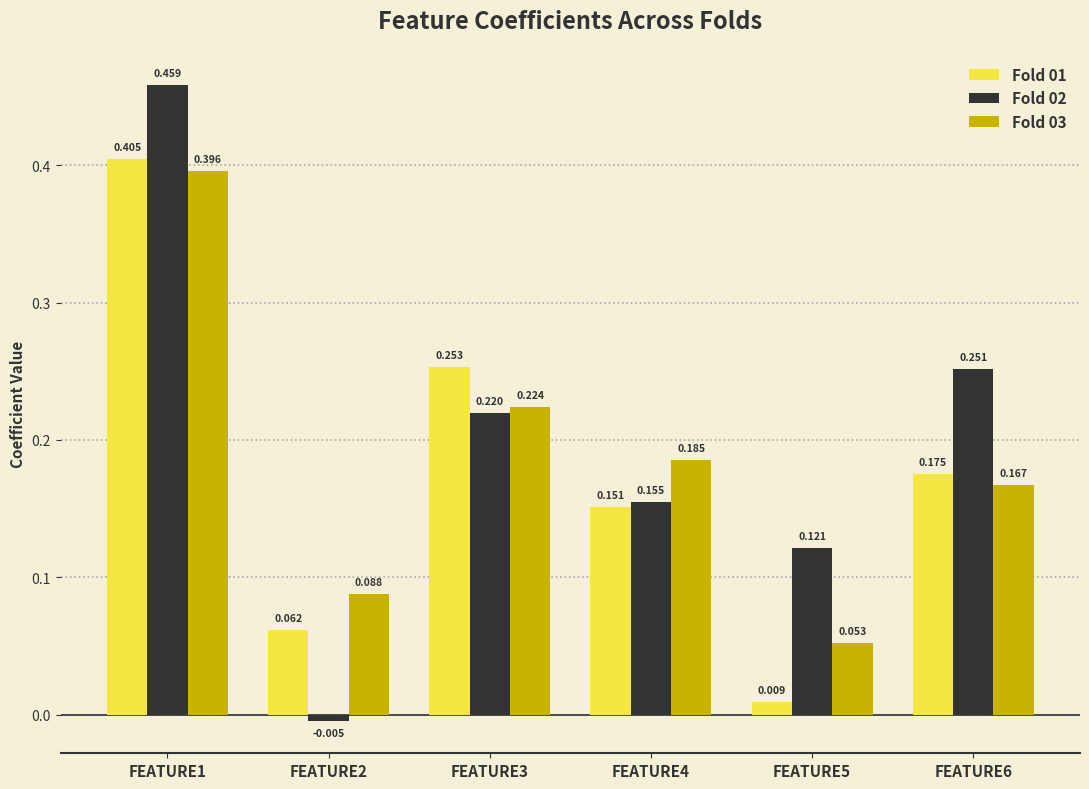

Does the chart contain stacked bars?

No